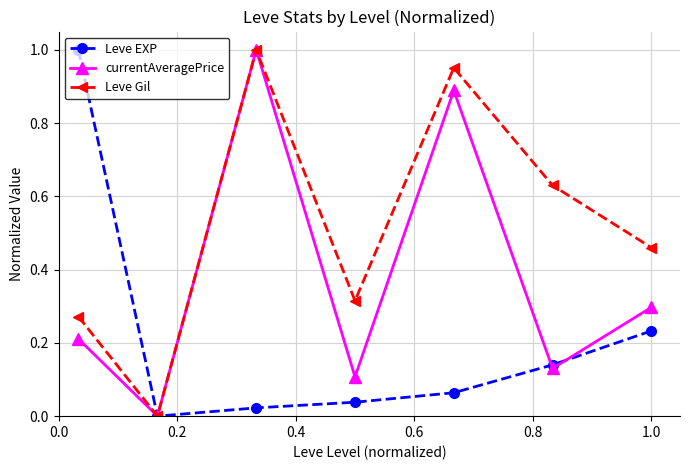

In Leve Gil, how many points are lower than both neighbors (excluding endpoints)?

2